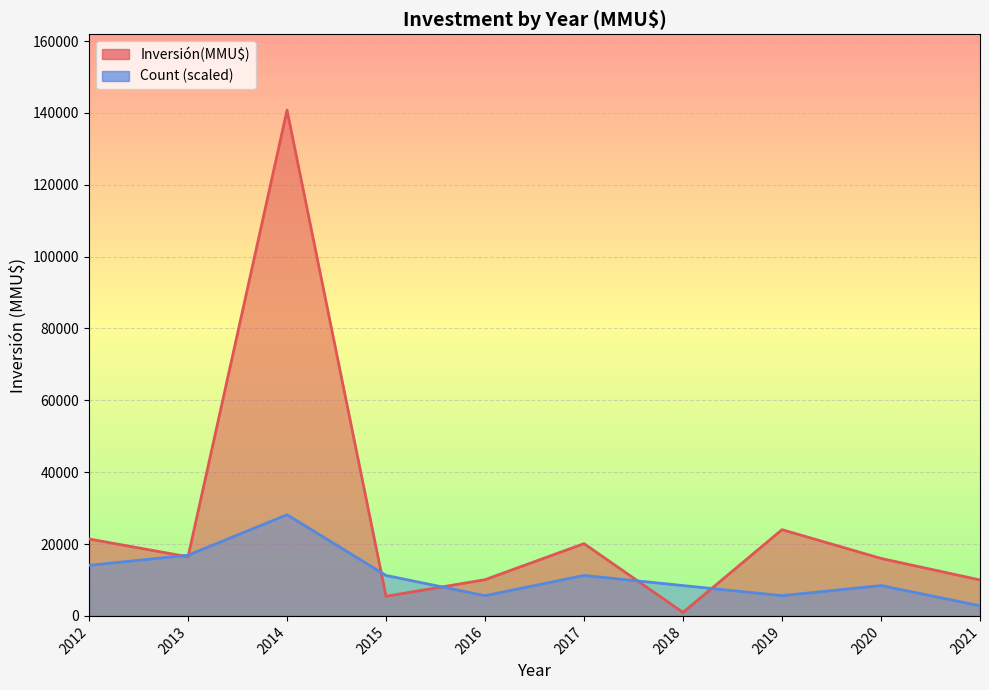

What value does the Inversión(MMU$) line series have at 2020?

16000.0